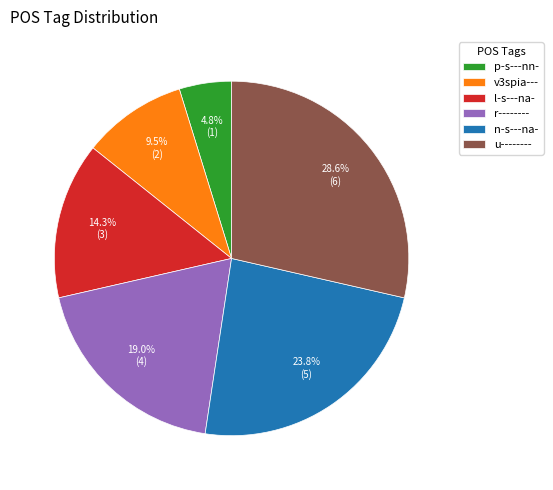

The u-------- slice represents 14% of the pie. True or false?

False